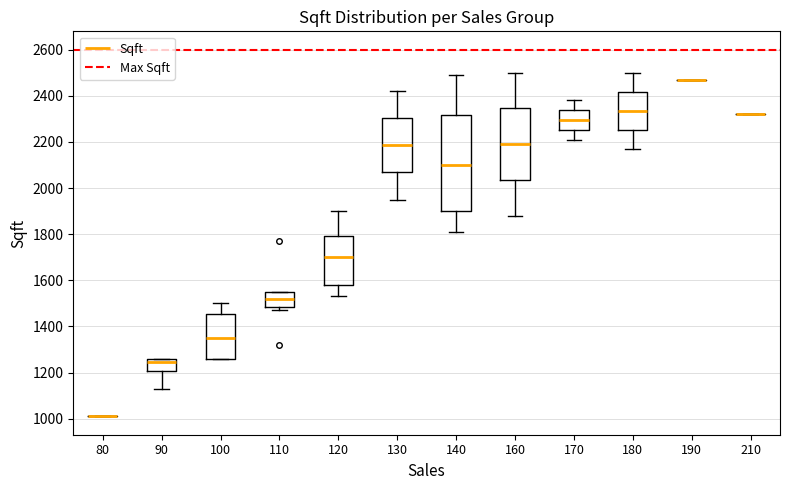

Reading left to right, transcribe this box plot: for each box, give where its median line is, the range the box spans, and where its two whiskers end, as read against the y-axis. The values are not printed on the chart, so give them approximately, as read against the axis.

80: box collapsed to a line at 1020, whiskers 1020 to 1020
90: median 1240, box 1200 to 1260, whiskers 1140 to 1260
100: median 1360, box 1260 to 1460, whiskers 1260 to 1500
110: median 1520, box 1480 to 1560, whiskers 1480 (just below the box's lower edge) to 1560
120: median 1700, box 1580 to 1800, whiskers 1540 to 1900
130: median 2180, box 2060 to 2300, whiskers 1960 to 2420
140: median 2100, box 1900 to 2320, whiskers 1820 to 2500
160: median 2200, box 2040 to 2340, whiskers 1880 to 2500
170: median 2300, box 2260 to 2340, whiskers 2220 to 2380
180: median 2340, box 2260 to 2420, whiskers 2180 to 2500
190: box collapsed to a line at 2480, whiskers 2480 to 2480
210: box collapsed to a line at 2320, whiskers 2320 to 2320